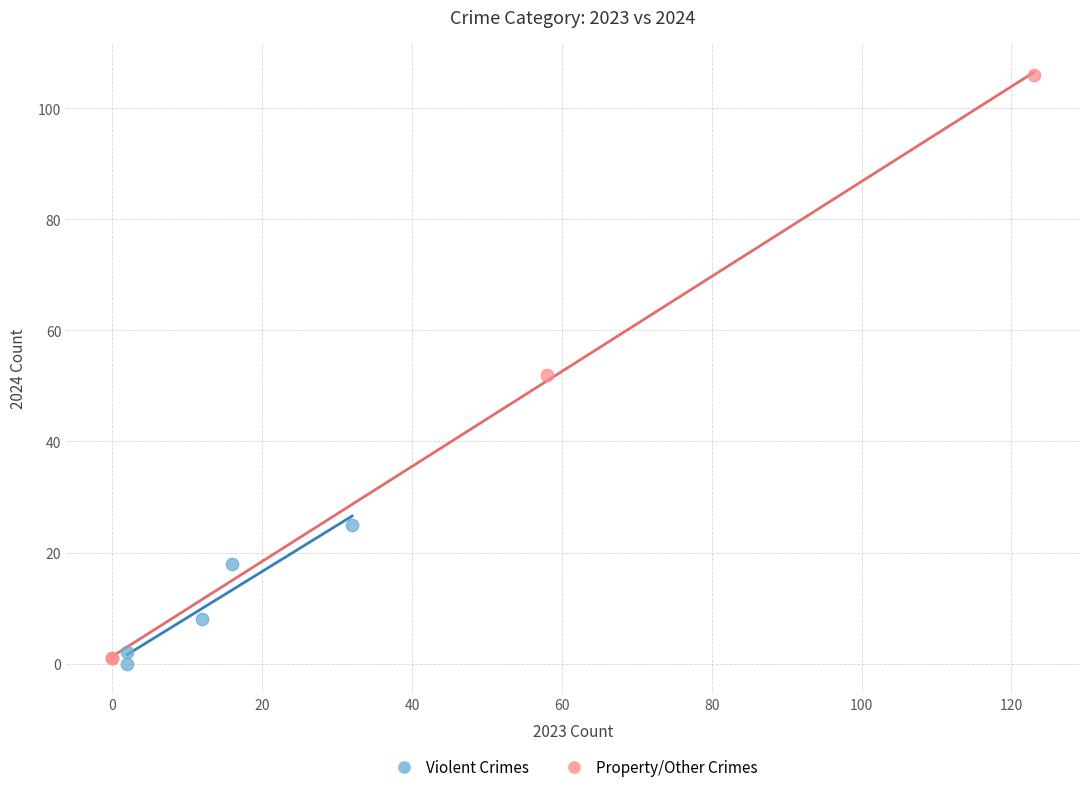

Which series reaches the maximum Y coordinate?

Property/Other Crimes